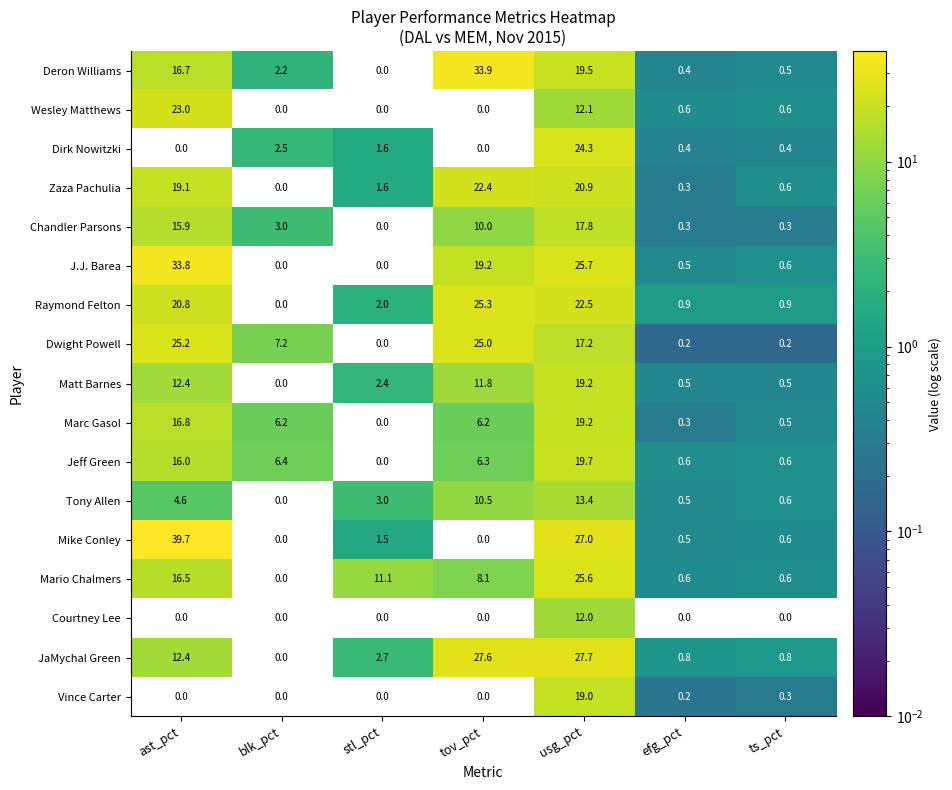

The value of Mario Chalmers at blk_pct is 0.0. True or false?

True